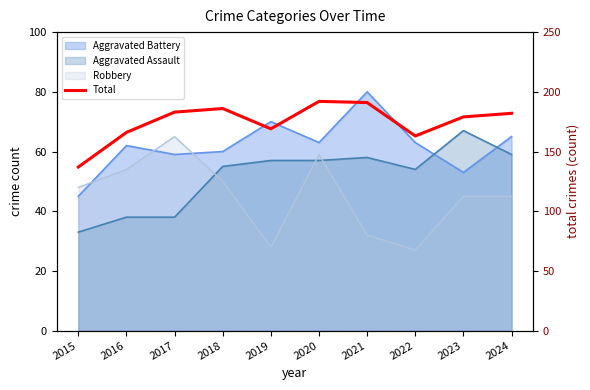

Between 2017 and 2015, which is larger?

2017